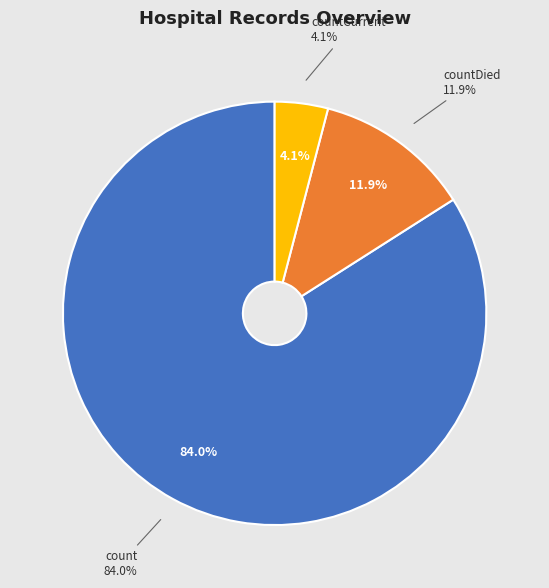

Is the sum of countCurrent and countCurrentSuspected greater than half?

No